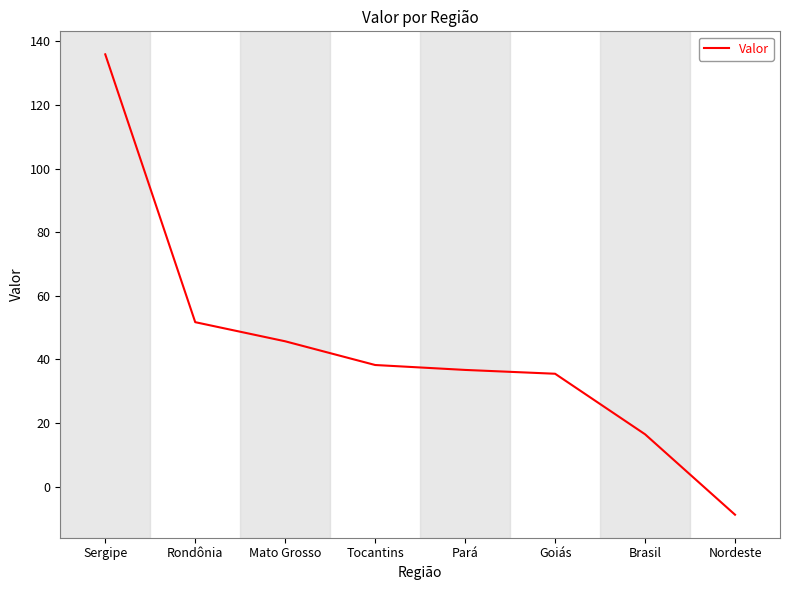

Reading left to right, list all the values displayed in this chart.

Sergipe=135.9	Rondônia=51.7	Mato Grosso=45.7	Tocantins=38.2	Pará=36.7	Goiás=35.5	Brasil=16.5	Nordeste=-8.8